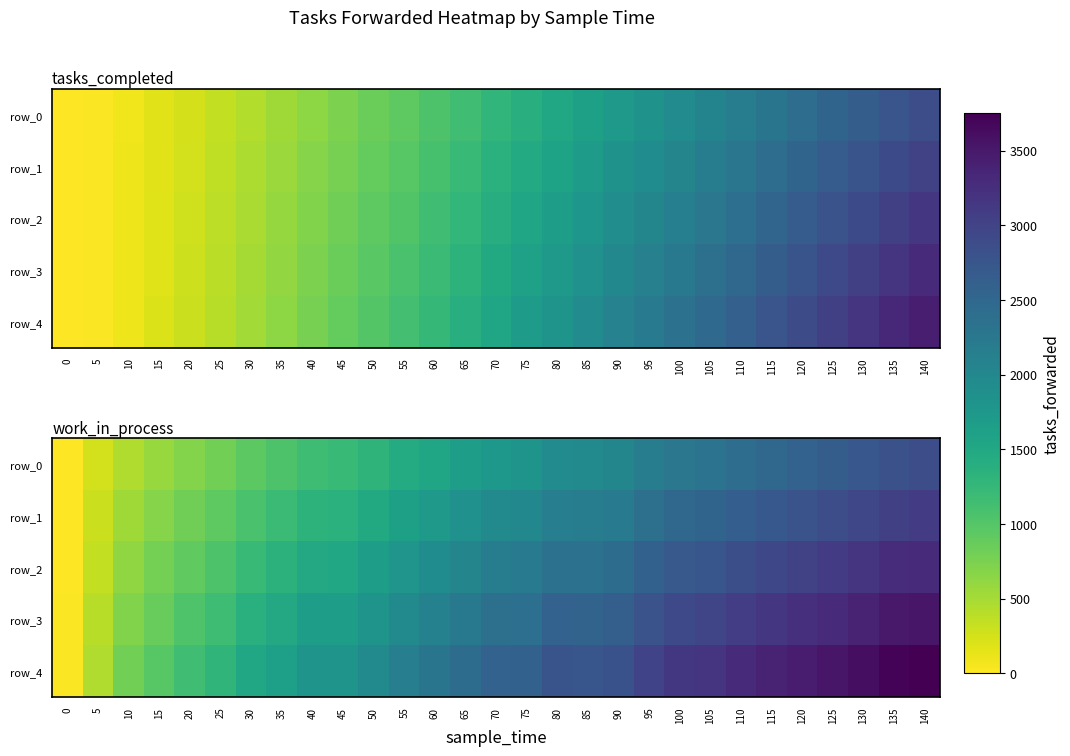

True or false: row_0 has a value of 1866 at 130.

False